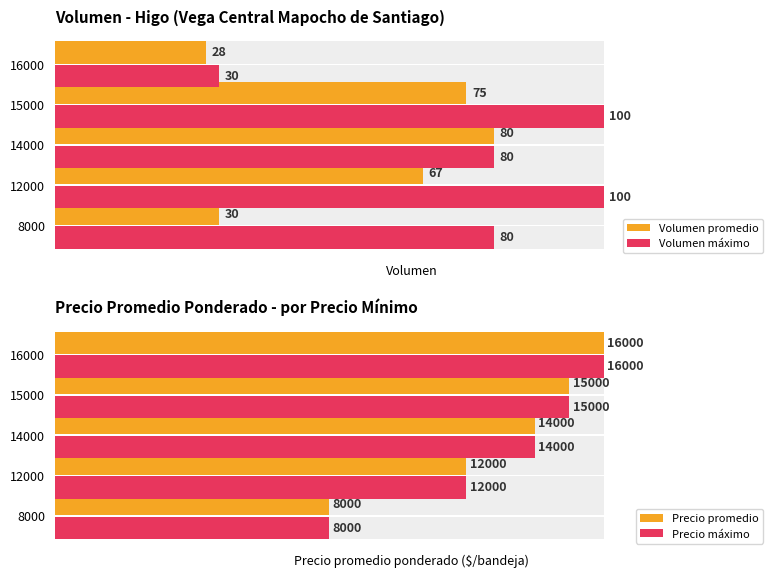

Are the bars grouped side by side (vs. stacked)?

Yes